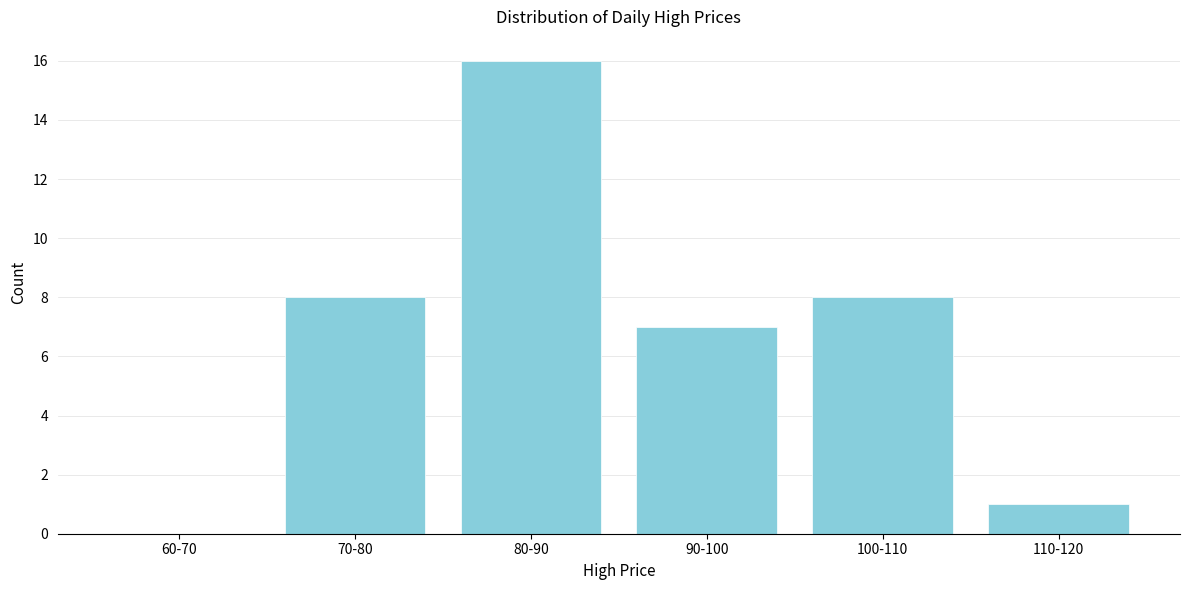

Reading left to right, what are all the values shown in this chart?

60-70=0	70-80=8	80-90=16	90-100=7	100-110=8	110-120=1